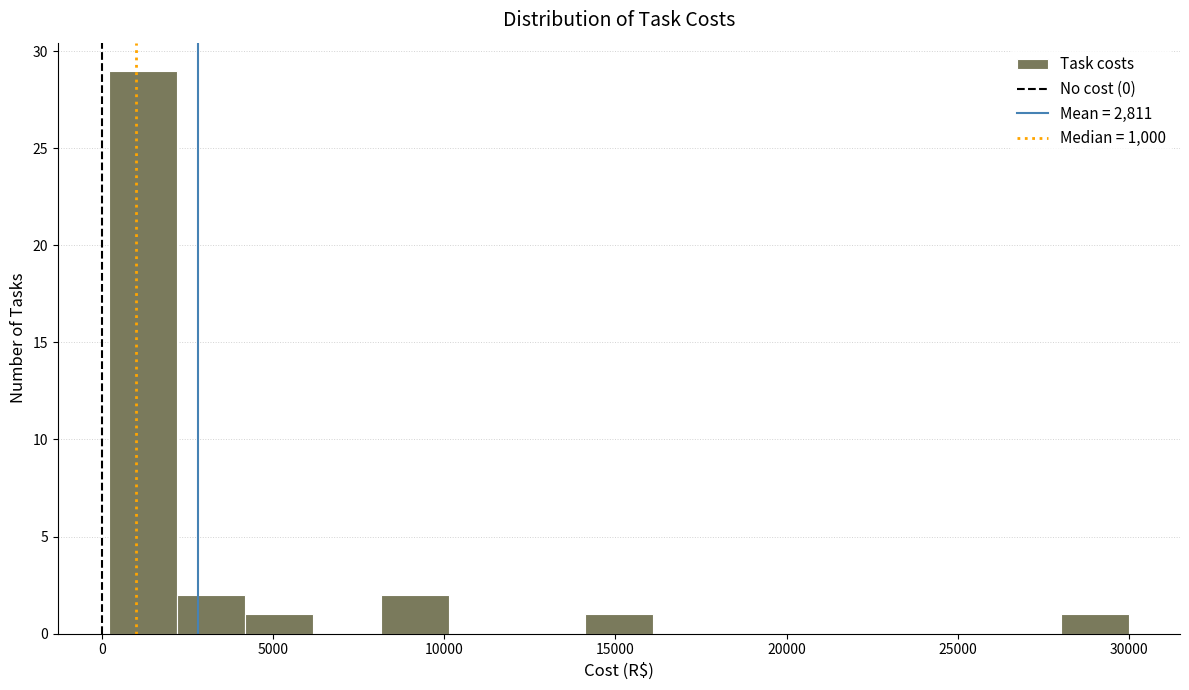

Around what value on the x-axis is the tallest bar? Give the approximate position of its centre, as read against the axis.

1000